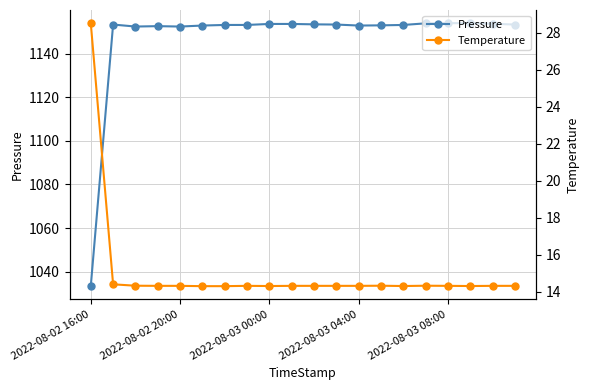

What are all the series names shown in the legend?

Pressure, Temperature